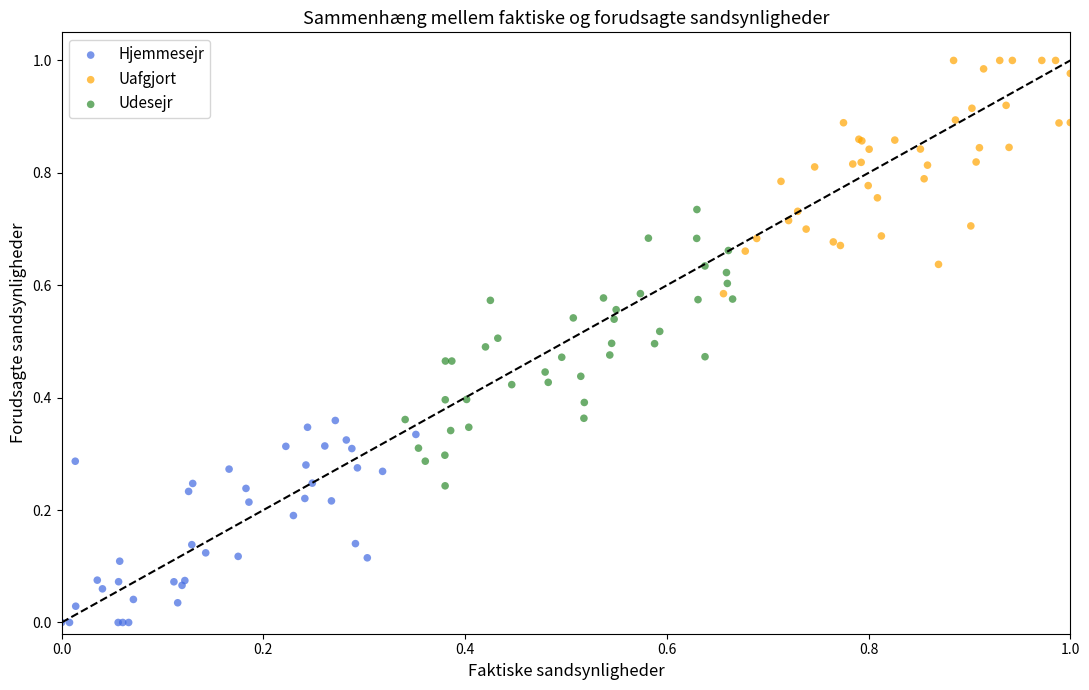

Which series reaches the maximum Y coordinate?

Uafgjort